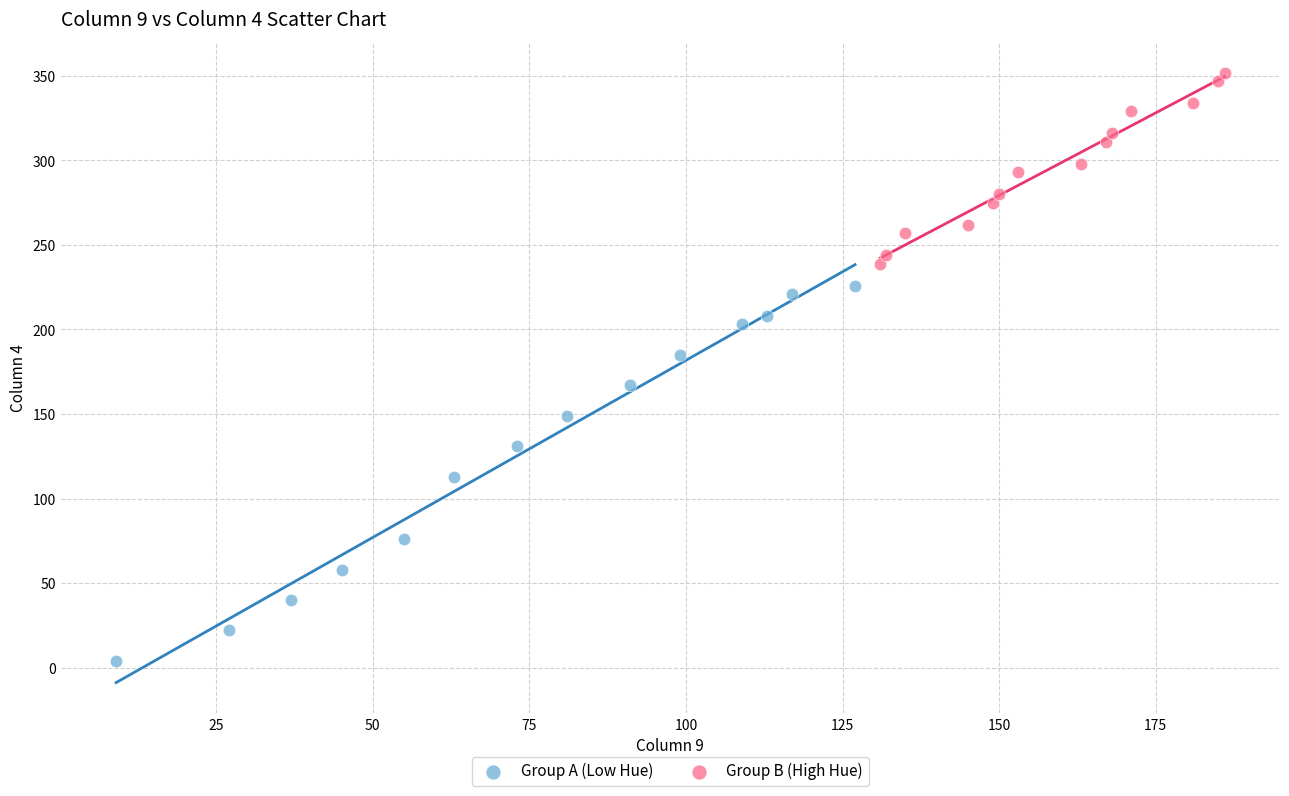

Which series has the widest spread of Y values?

Group A (Low Hue)